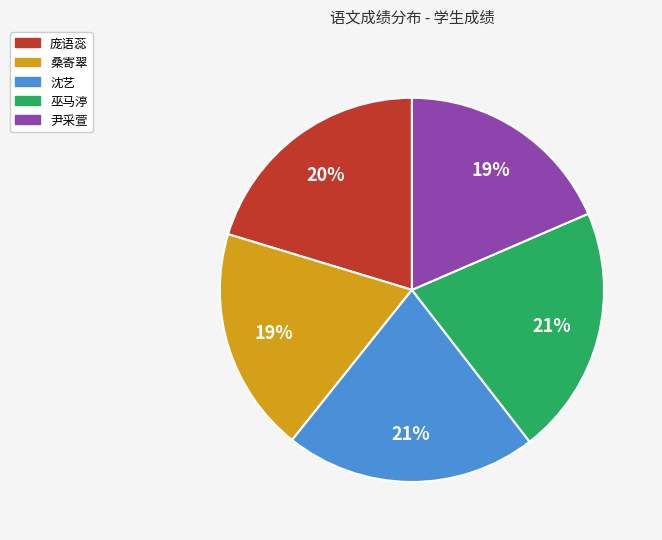

Approximately how many times larger is the value at 庞语蕊 compared to 沈艺?

1.0